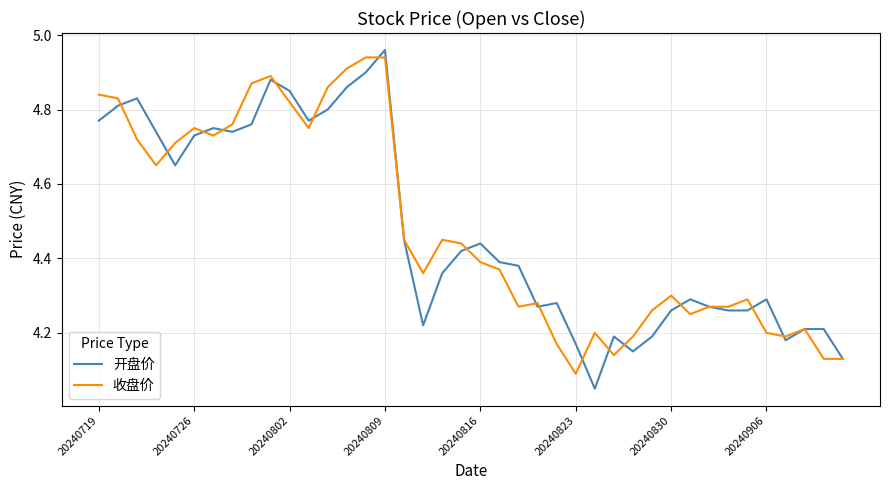

Count the number of categories in the chart.

40